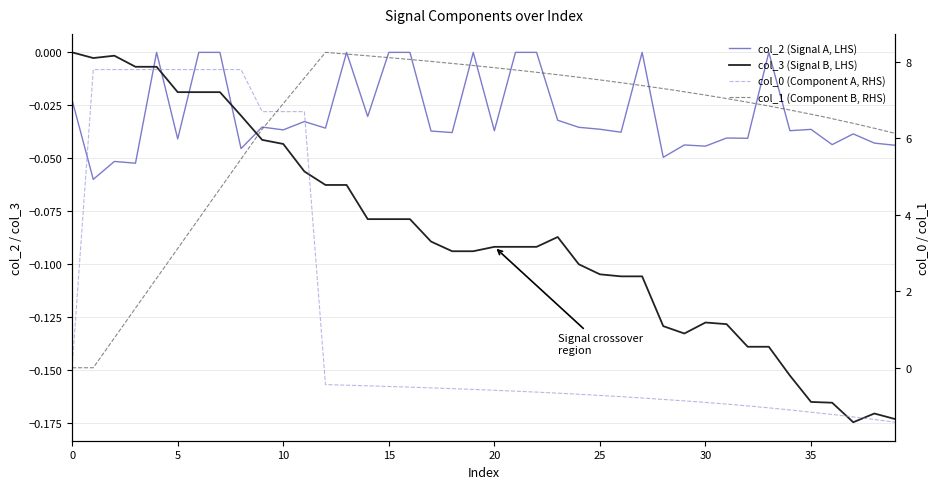

What are all the series names shown in the legend?

col_2 (Signal A, LHS), col_3 (Signal B, LHS), col_0 (Component A, RHS), col_1 (Component B, RHS)